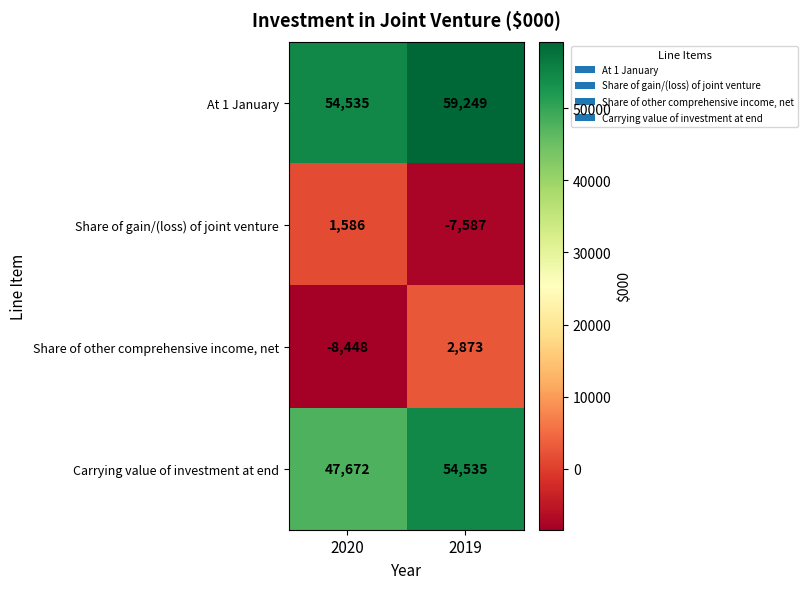

What is the sum of the Carrying value of investment at end values at 2020 and 2019?

102207